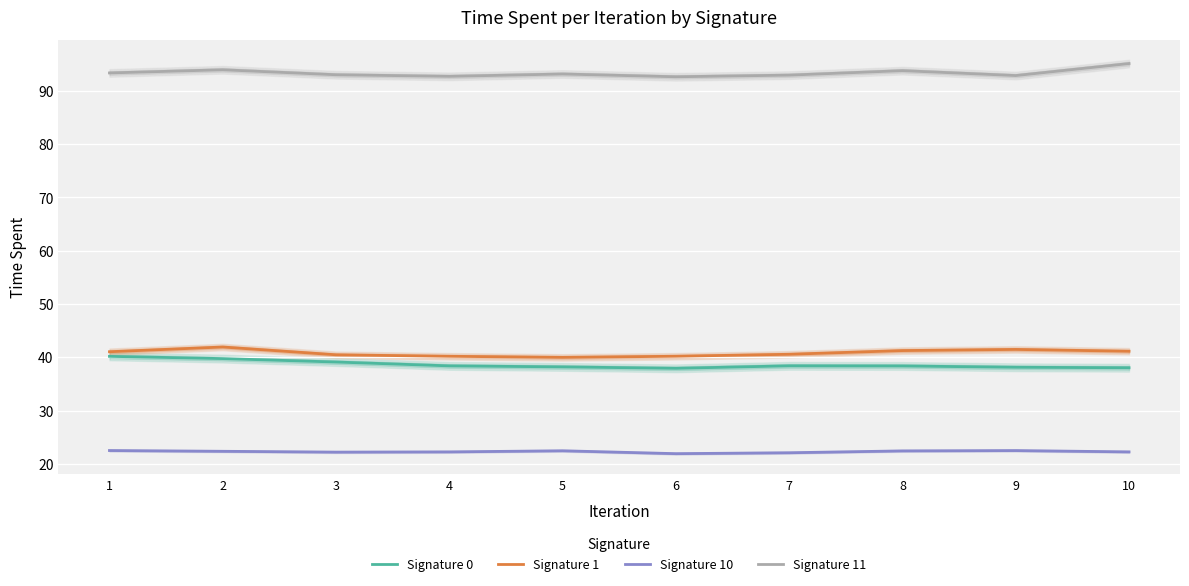

What is the difference between the second highest and minimum values in the Signature 0 series?

1.8